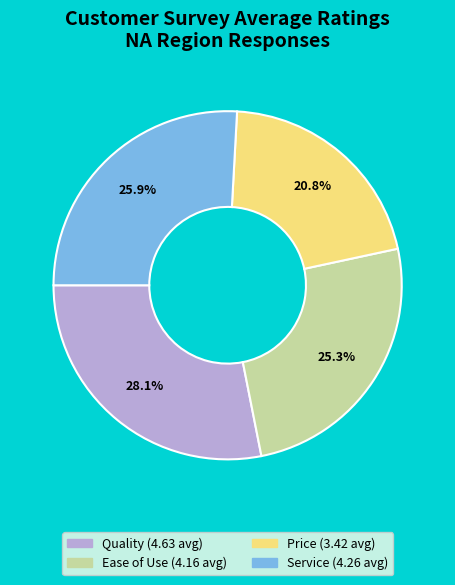

Is Quality the majority of the pie?

No